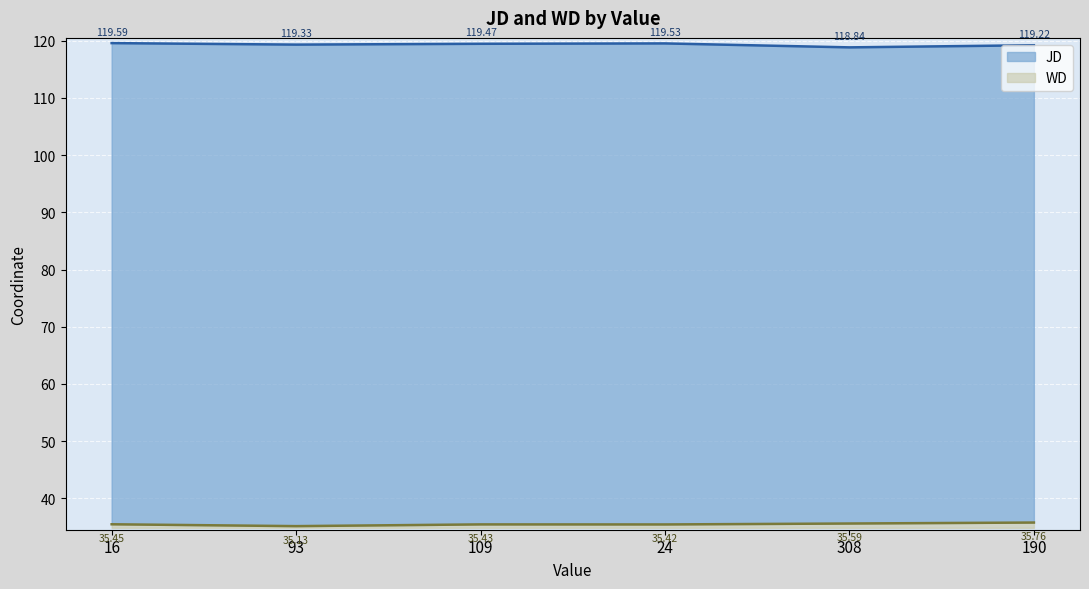

At which label does JD first exceed 119?

16